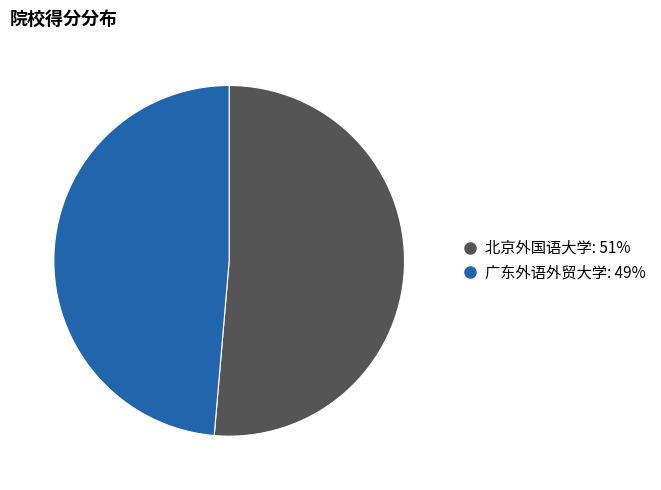

Does 北京外国语大学 account for over 50% of the chart?

Yes